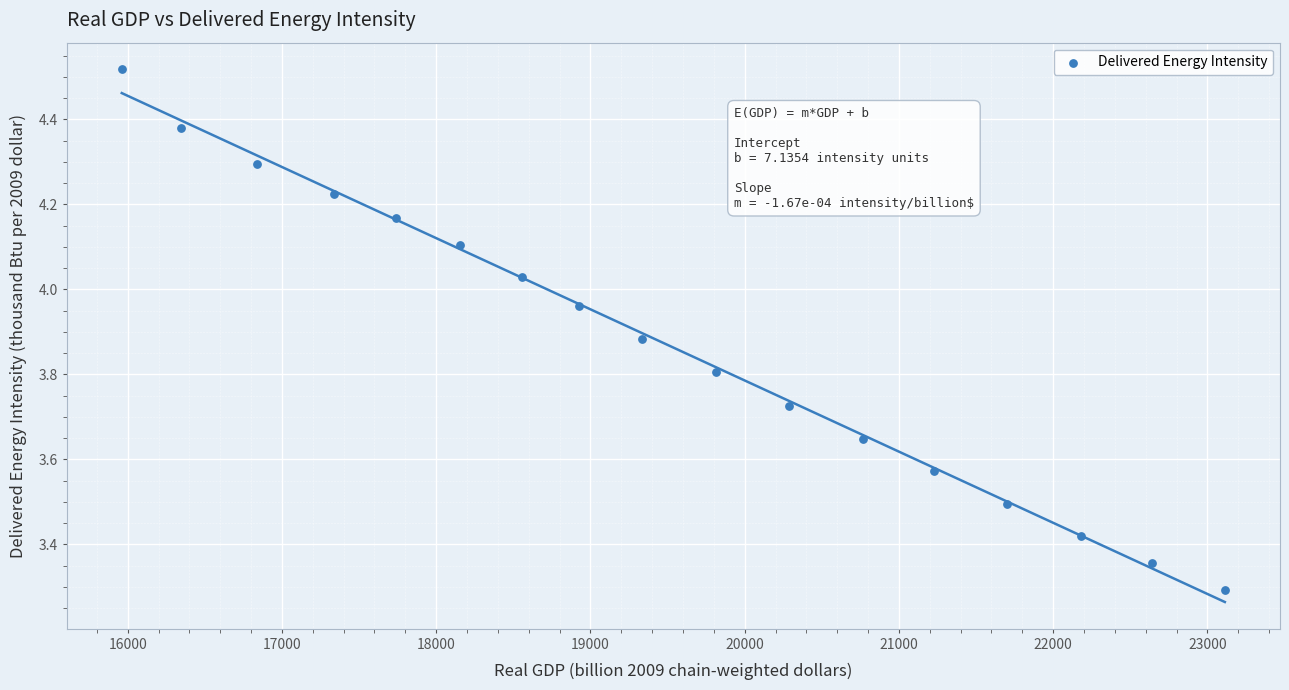

What is the range of X values (max minus min)?

7151.4